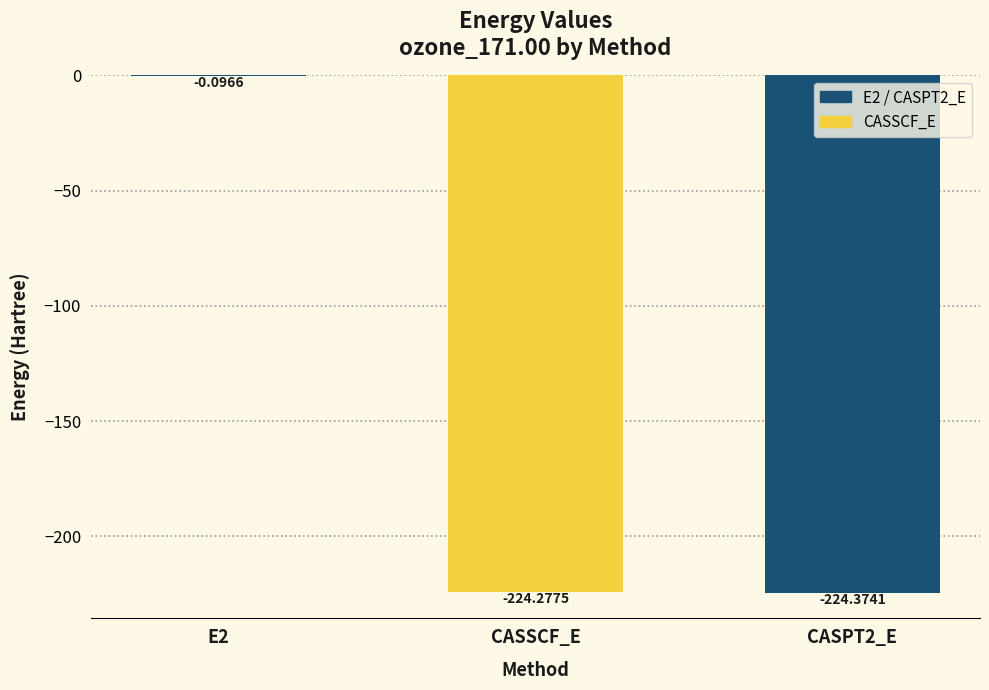

Does the chart contain stacked bars?

No